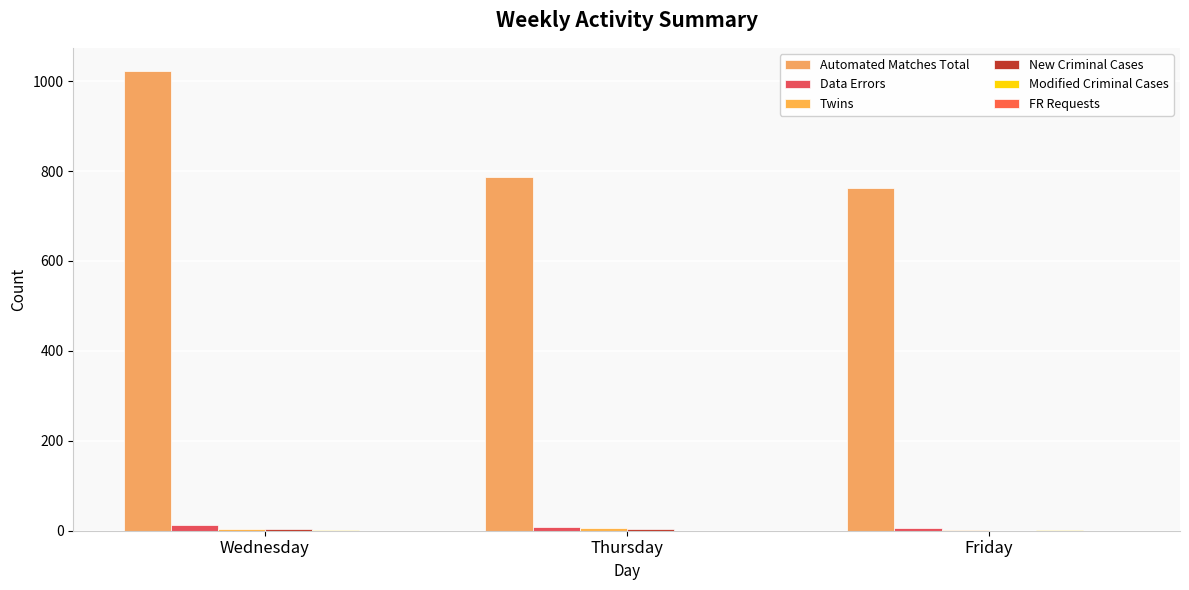

What is the spread (max minus min) of values at Wednesday?

1021